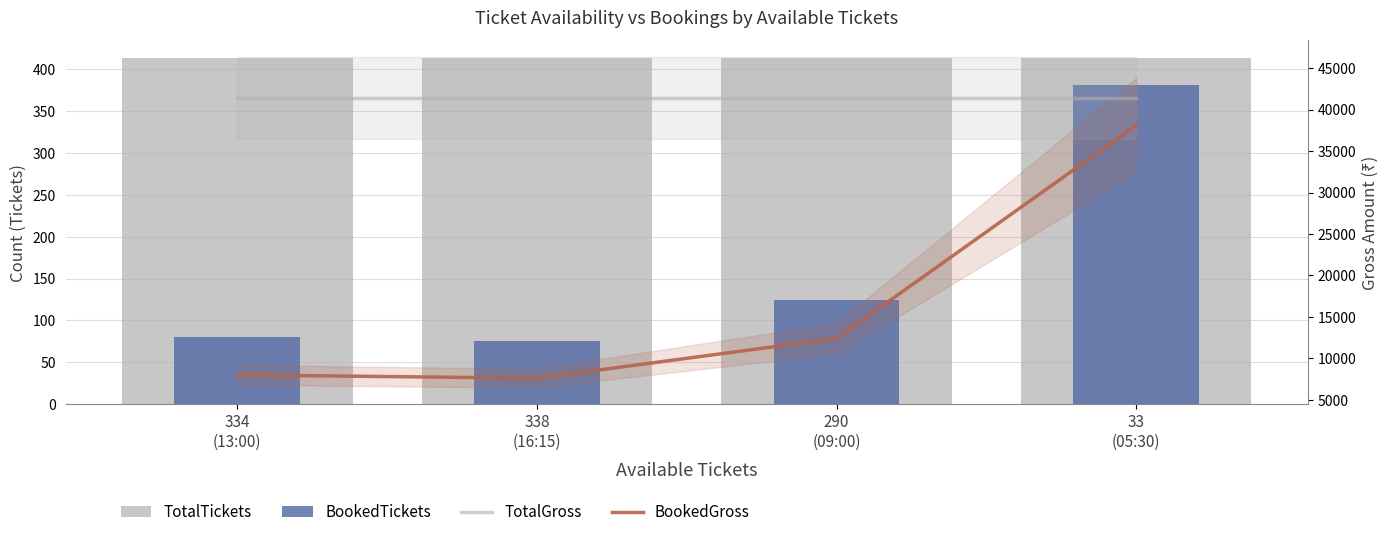

What is the average value of the BookedTickets series?

165